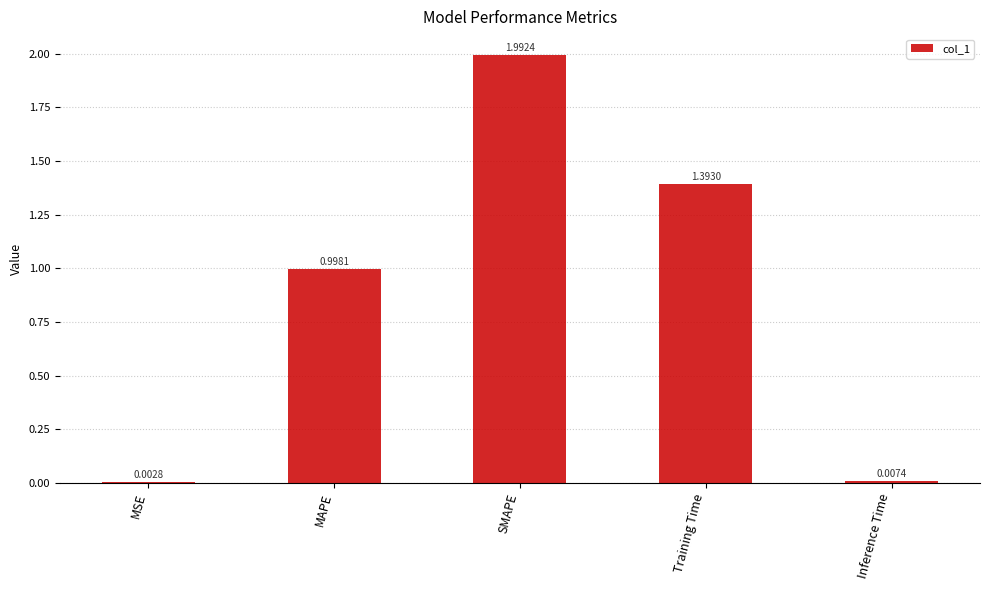

What is the sum of the values at MSE and MAPE?

1.0